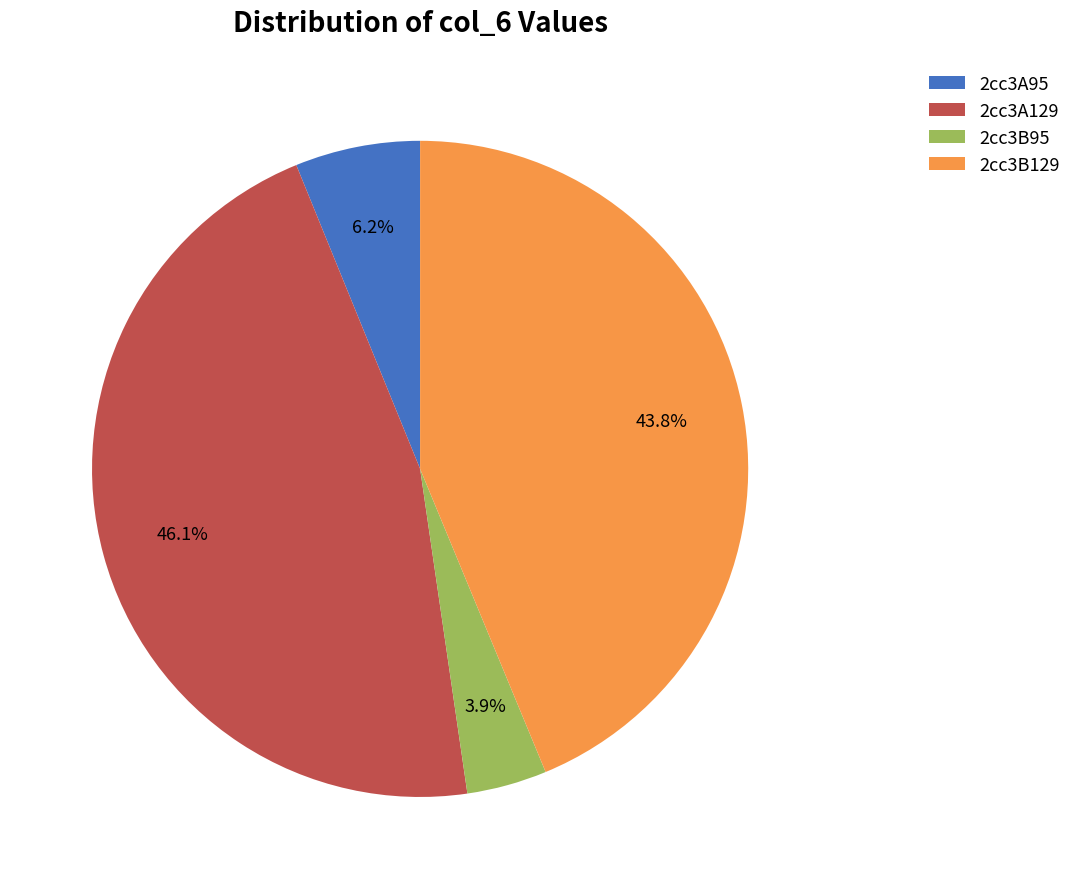

Rank the categories by value from highest to lowest.

2cc3A129, 2cc3B129, 2cc3A95, 2cc3B95